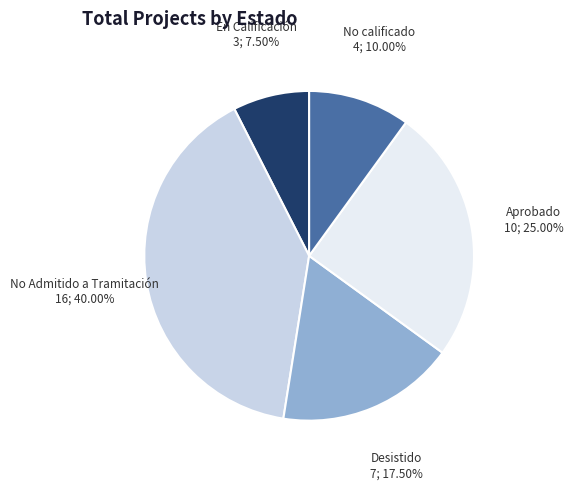

Is there any slice that represents more than half of the pie?

No